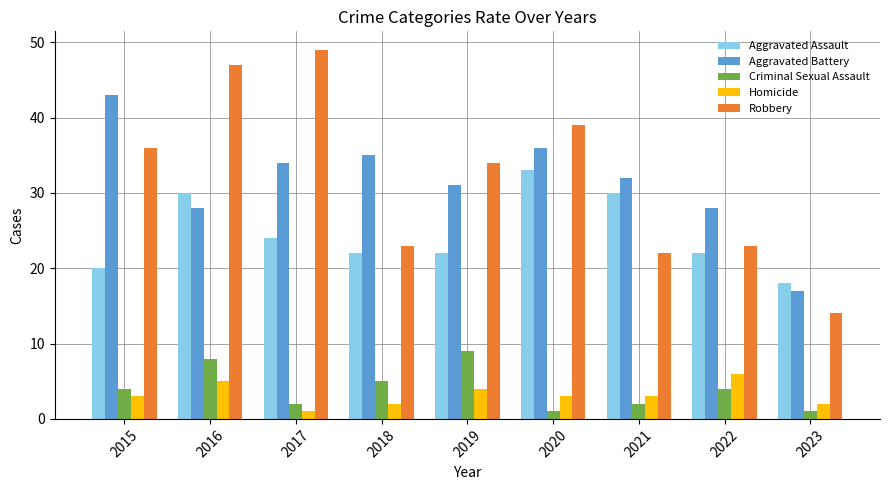

What are all the series names shown in the legend?

Aggravated Assault, Aggravated Battery, Criminal Sexual Assault, Homicide, Robbery